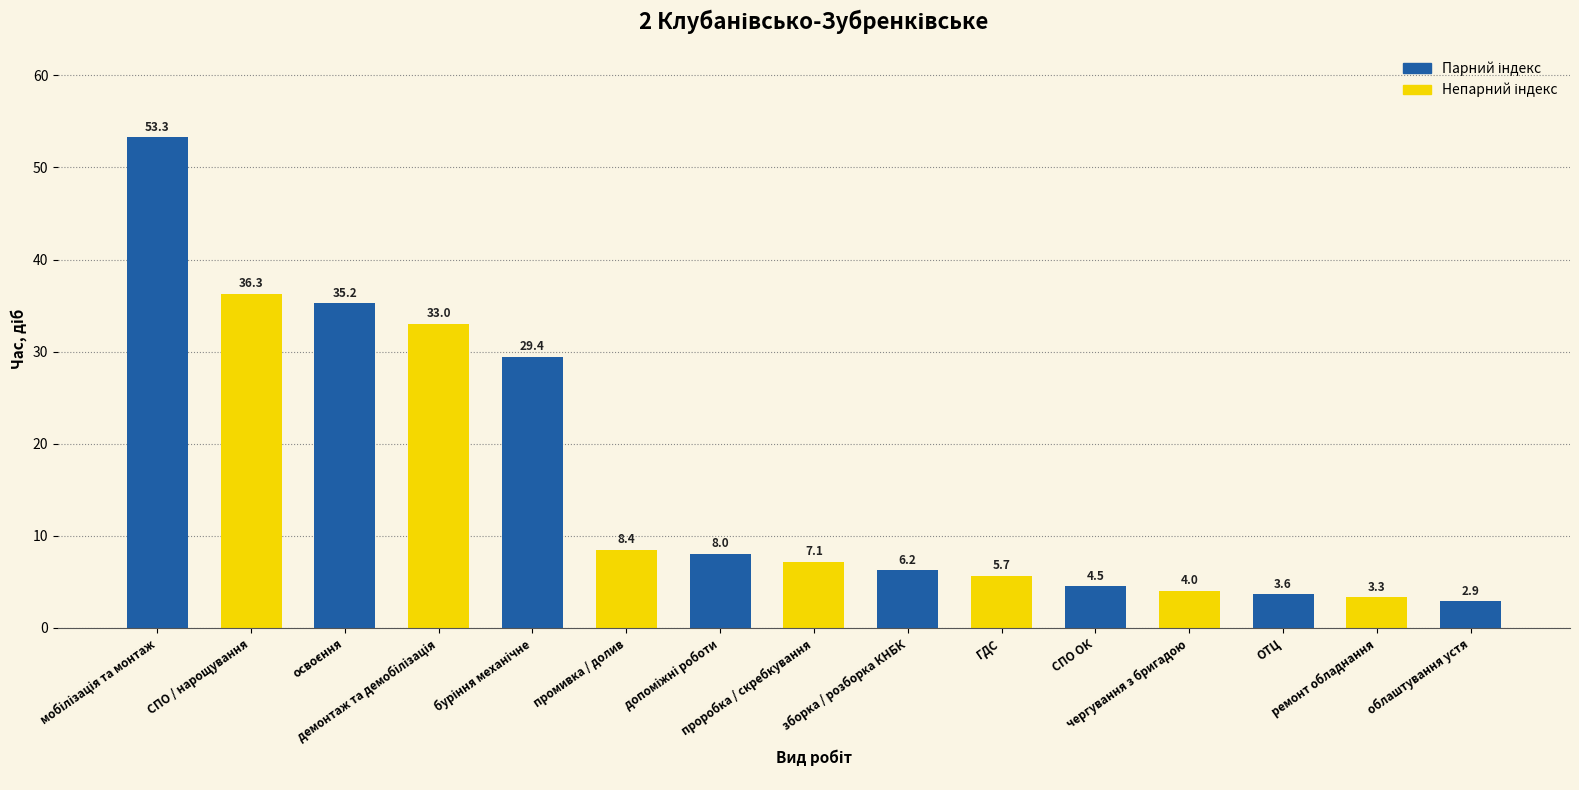

What is the minimum value shown in the chart?

2.9